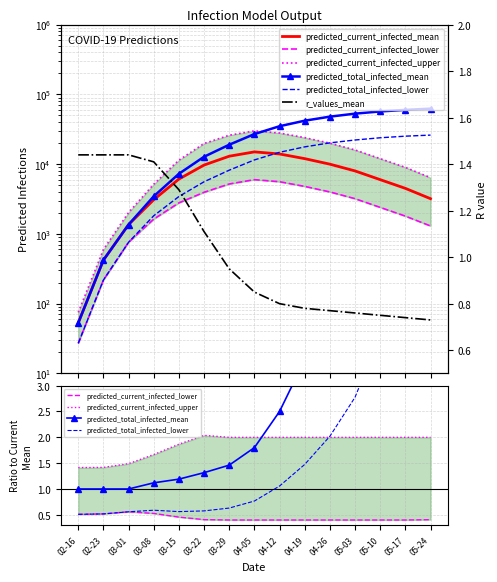

What is the value of the predicted_current_infected_mean point at the 13th from the left?

6000.0